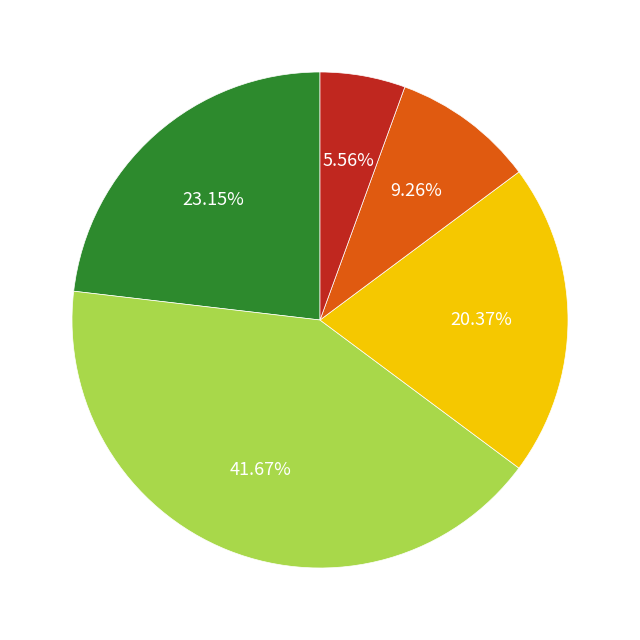

Is there any slice that represents more than half of the pie?

No